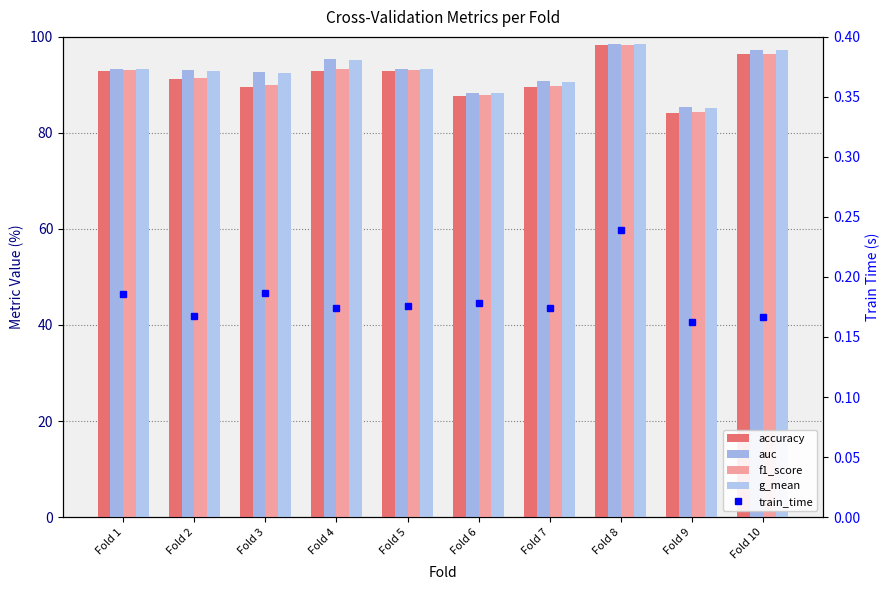

What is the sum of all g_mean values?

926.8